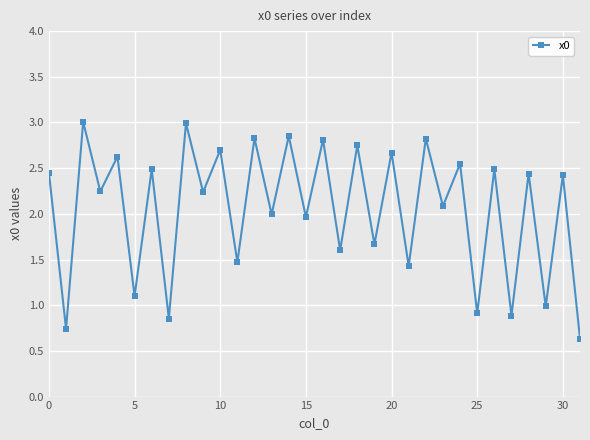

What is the smallest value displayed?

0.6